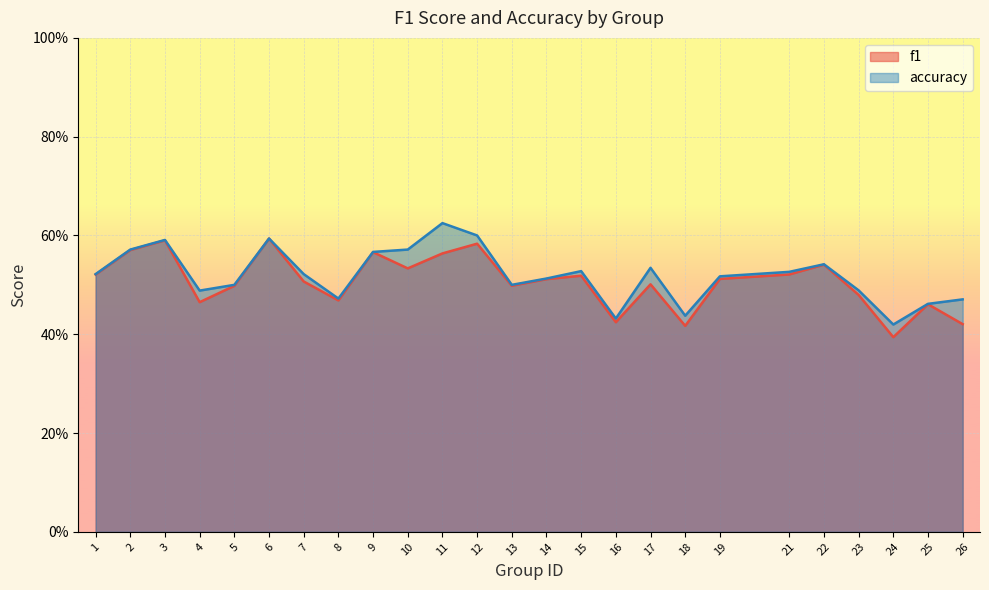

How many interior local peaks does the accuracy series have?

6